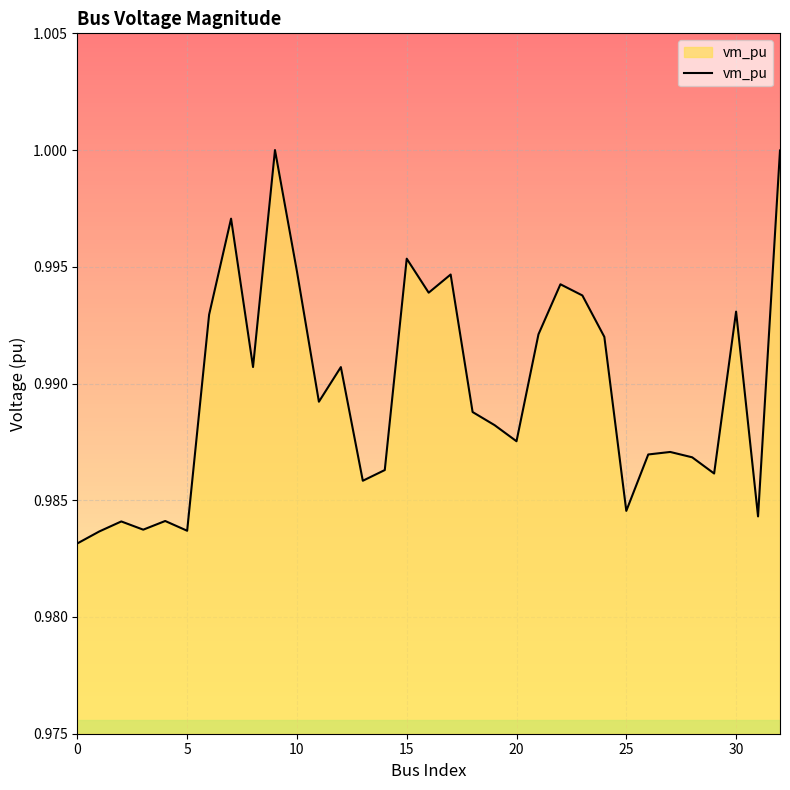

Is this an area chart (filled region under the line)?

Yes